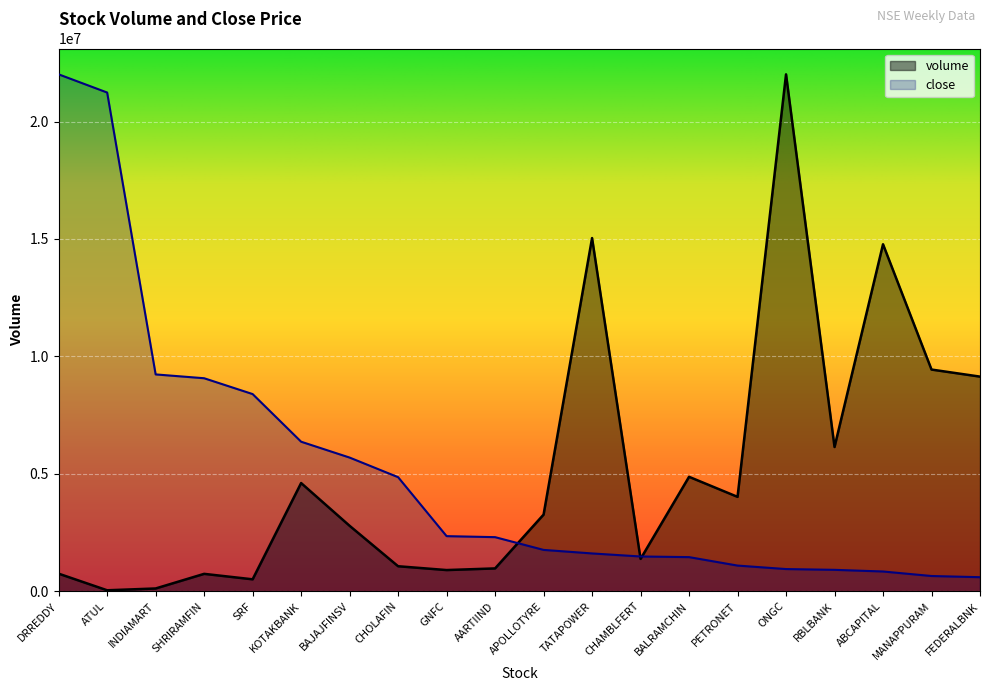

At how many categories does at least one series exceed 6384809?

10